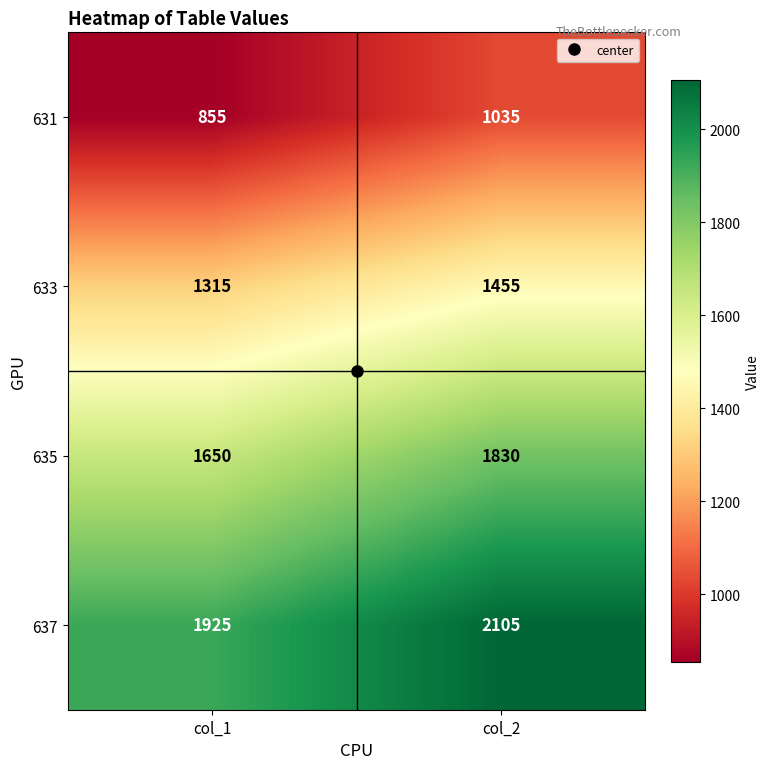

Is it true that 637 equals 1925 at col_1?

True